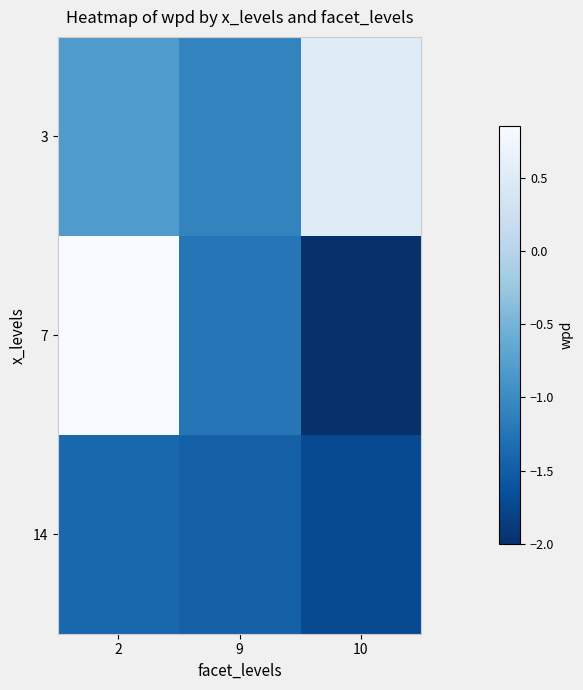

What is the total value across all series at 9?

-3.8